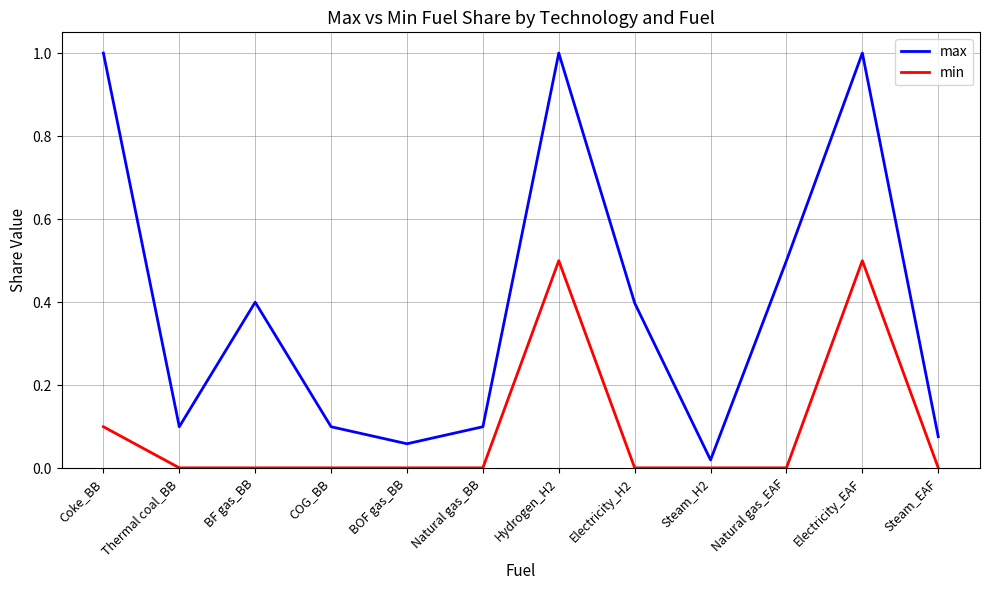

What are all the series names shown in the legend?

max, min